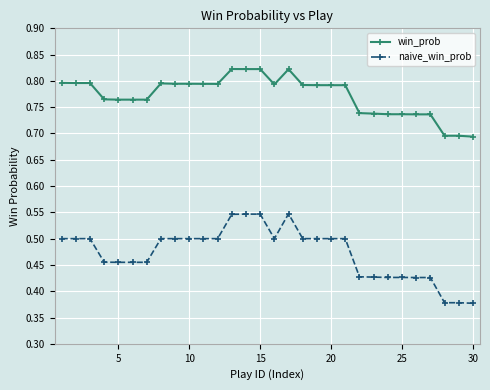

Count the naive_win_prob values in the range 0 to 1.

30